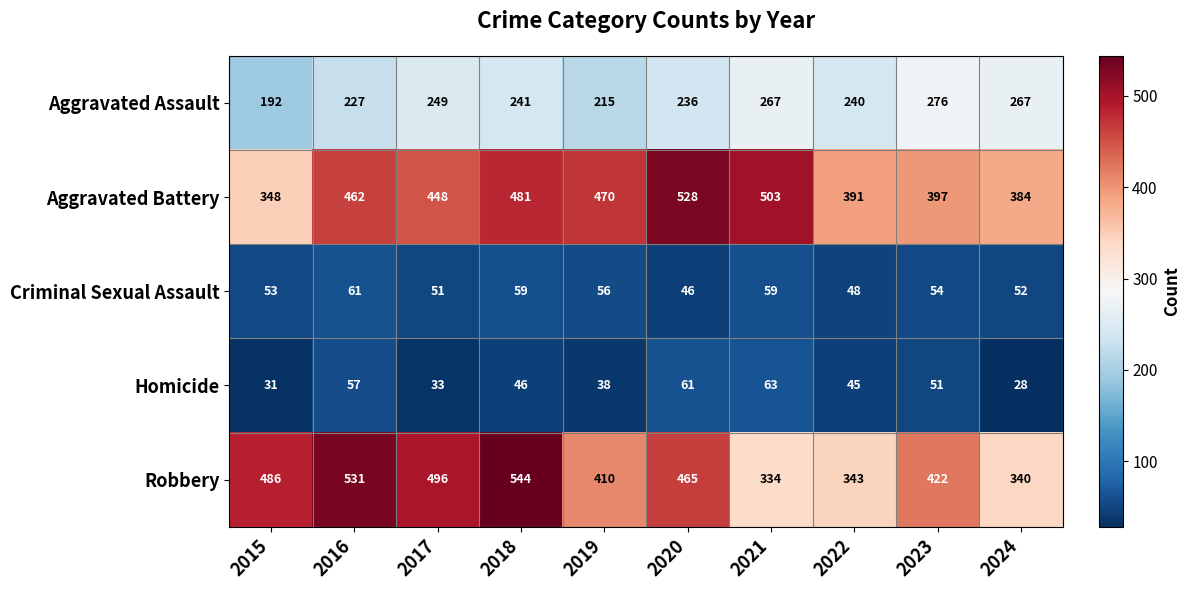

Rank the series at 2017 from highest to lowest value.

Robbery, Aggravated Battery, Aggravated Assault, Criminal Sexual Assault, Homicide